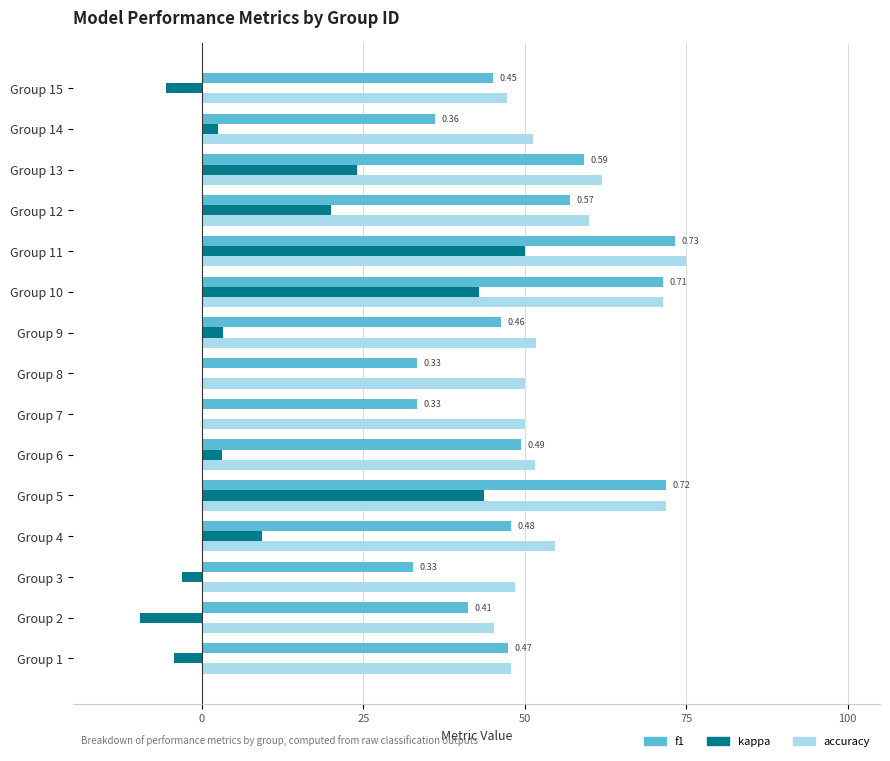

At which category is the sum across all series the highest?

Group 11